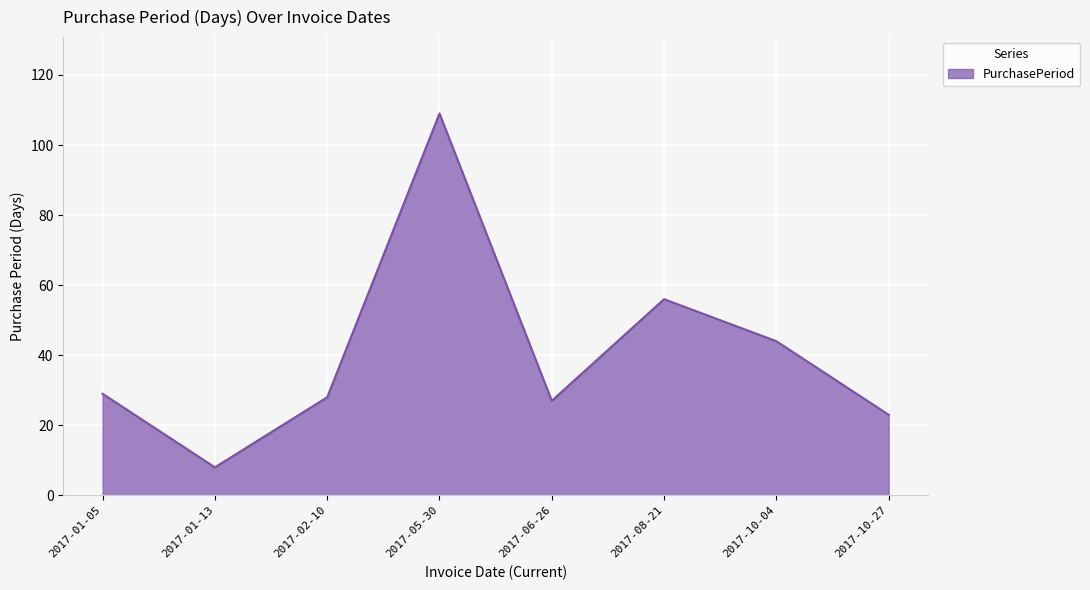

What position from the right is 2017-05-30?

5